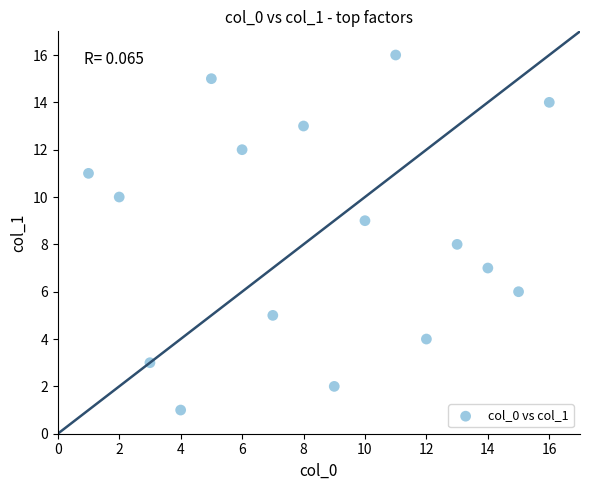

What is the range of Y values (max minus min)?

15